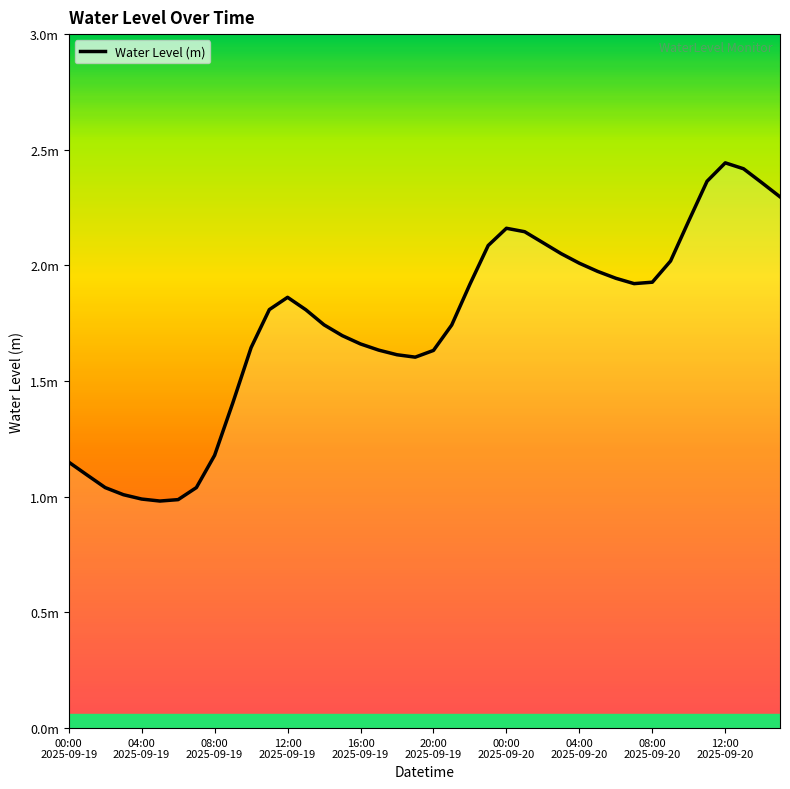

Count the number of categories in the chart.

40